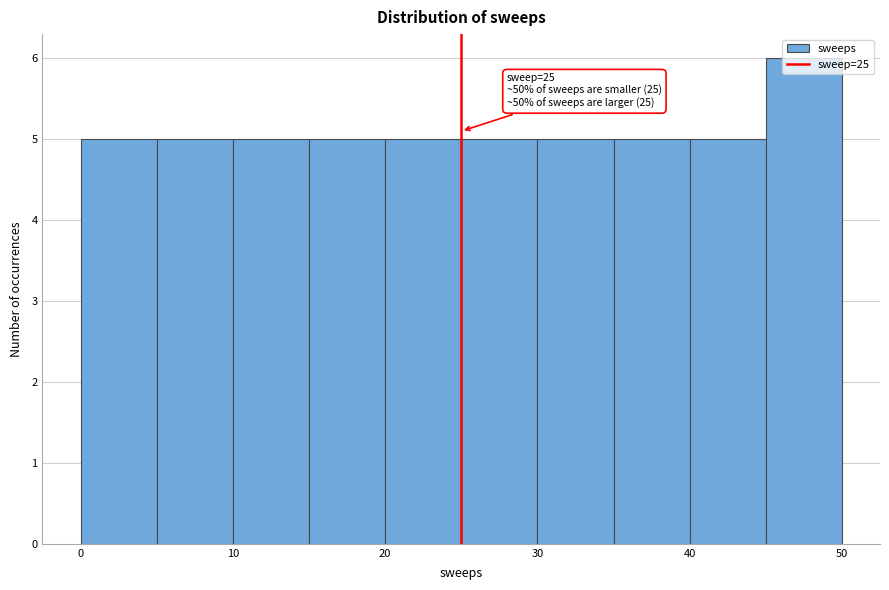

Over which range of the x-axis is the bar tallest?

45 to 50